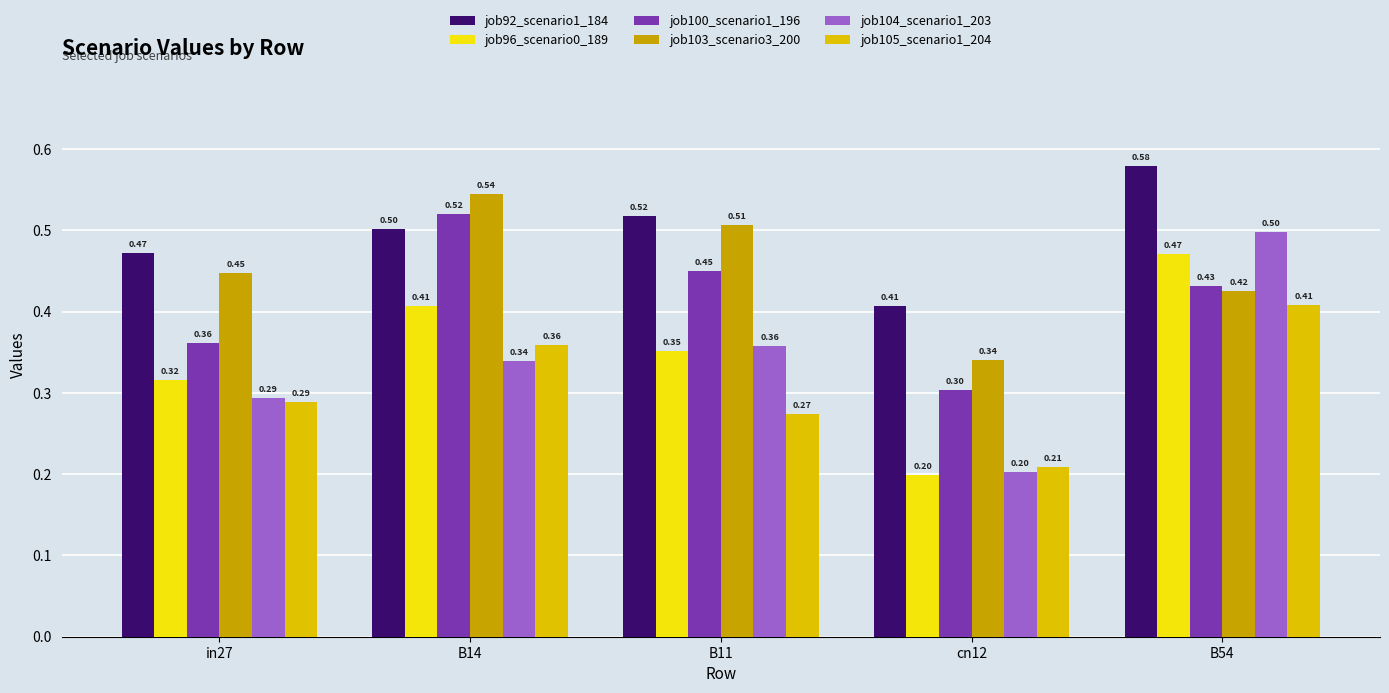

Is it true that job103_scenario3_200 equals 0.5 at cn12?

False